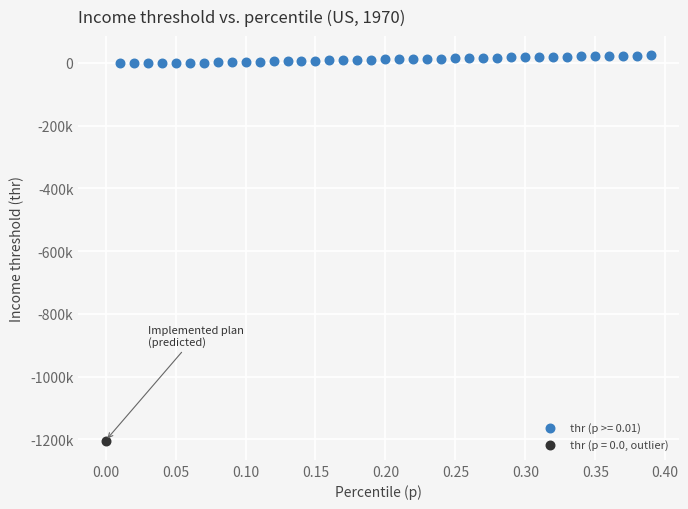

What are all the series names shown in the legend?

thr (p >= 0.01), thr (p = 0.0, outlier)